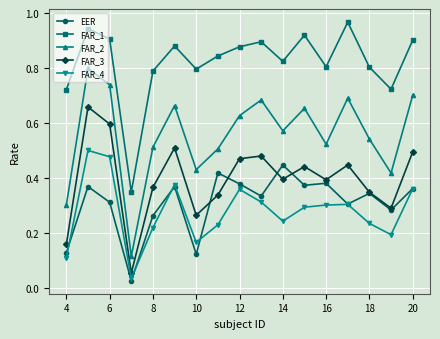

Which series has the widest spread of values?

FAR_2